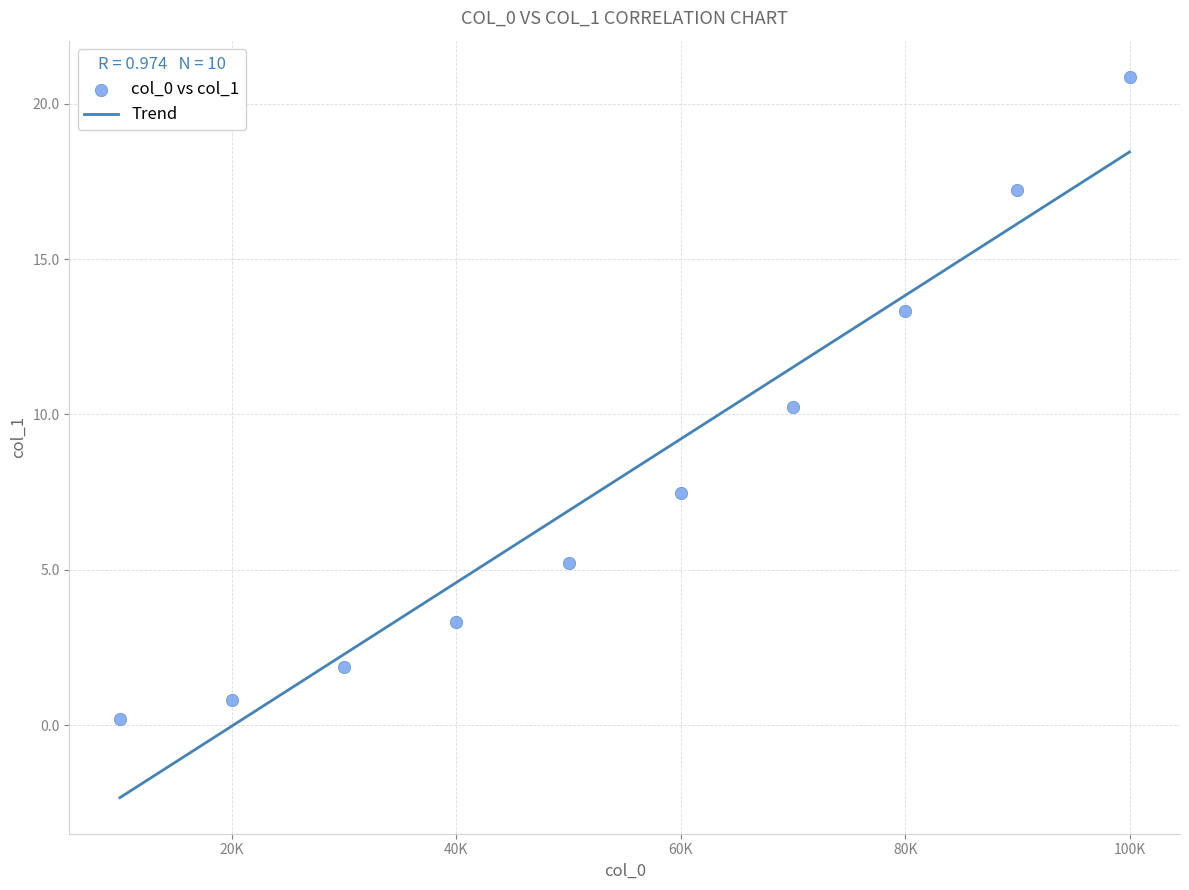

What is the range of X values (max minus min)?

90000.0